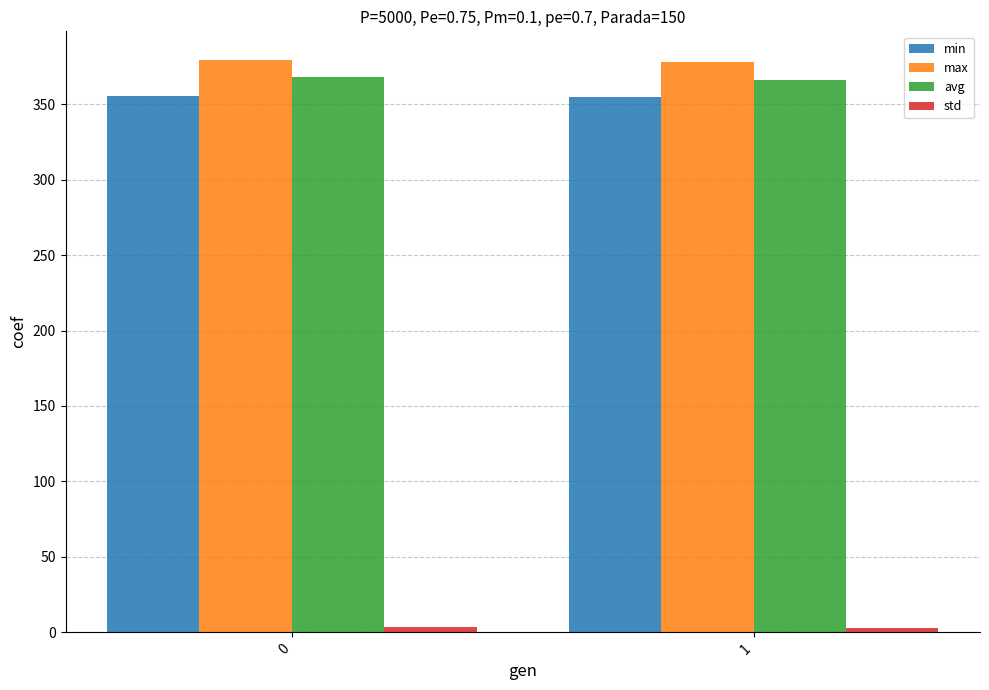

What is the difference between the maximum and minimum values in the max series?

1.2